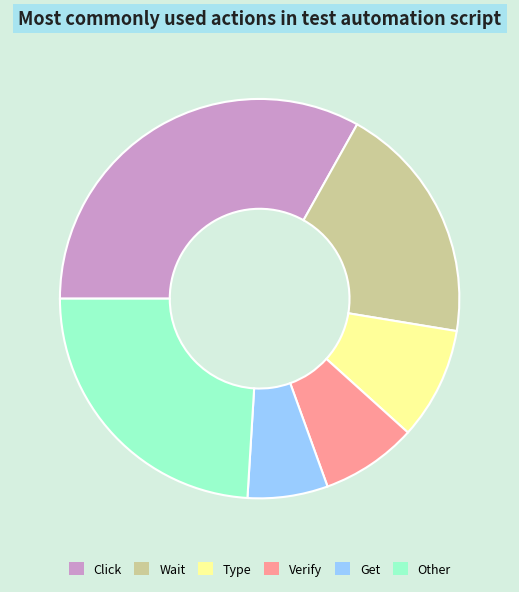

Is there any slice that represents more than half of the pie?

No